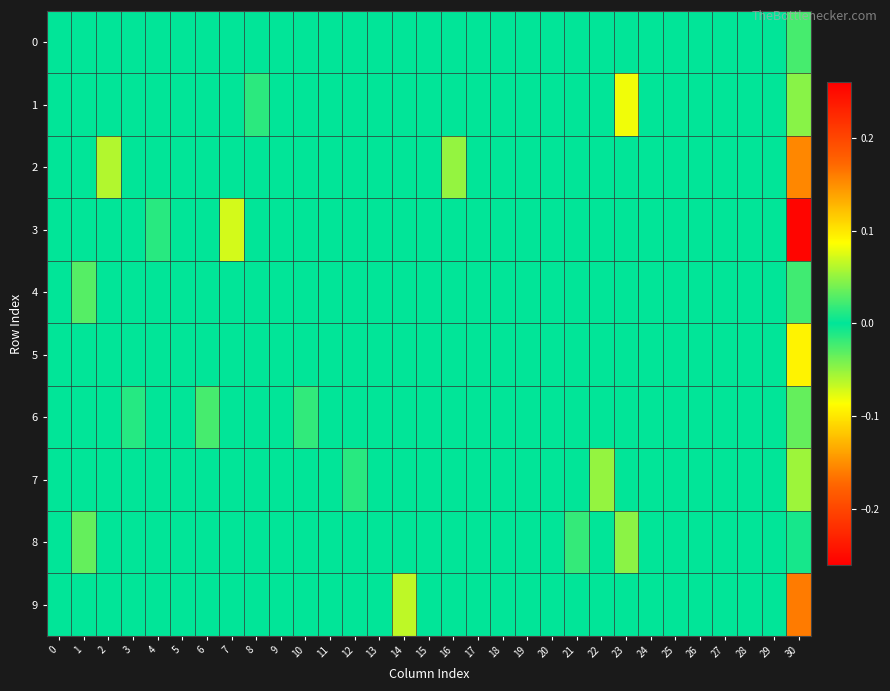

Count the number of categories in the chart.

31